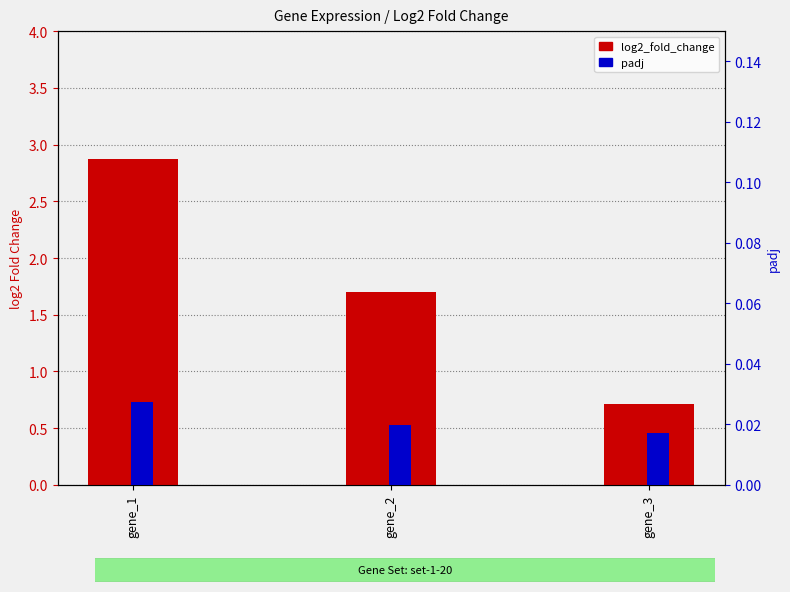

What is the difference between the highest and lowest values at gene_2?

1.7